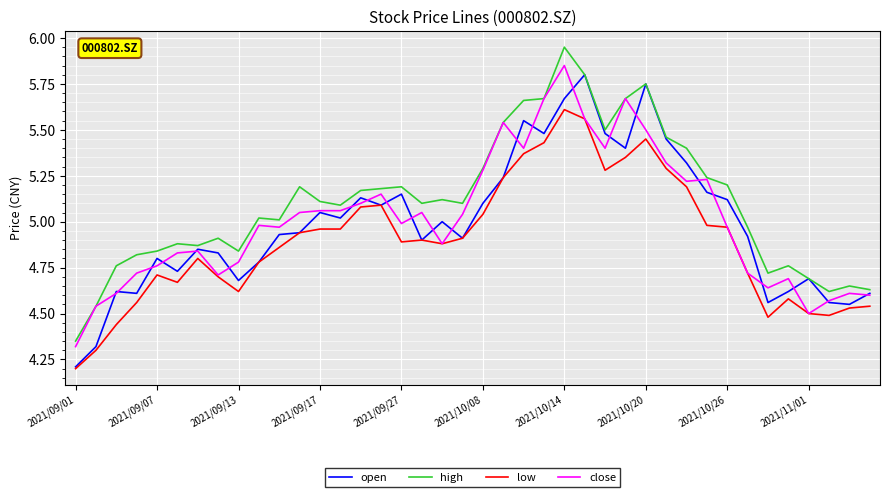

What is the minimum value shown in the chart?

4.2